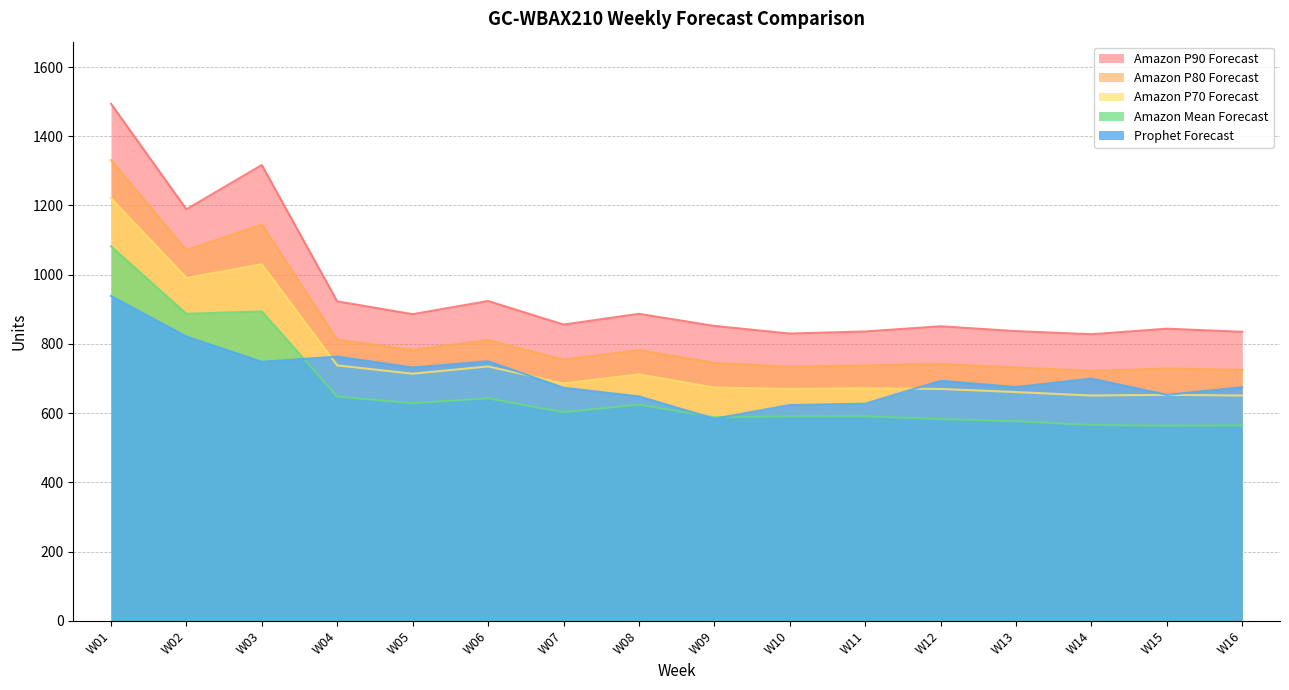

What is the total value across all series at W13?

3482.5